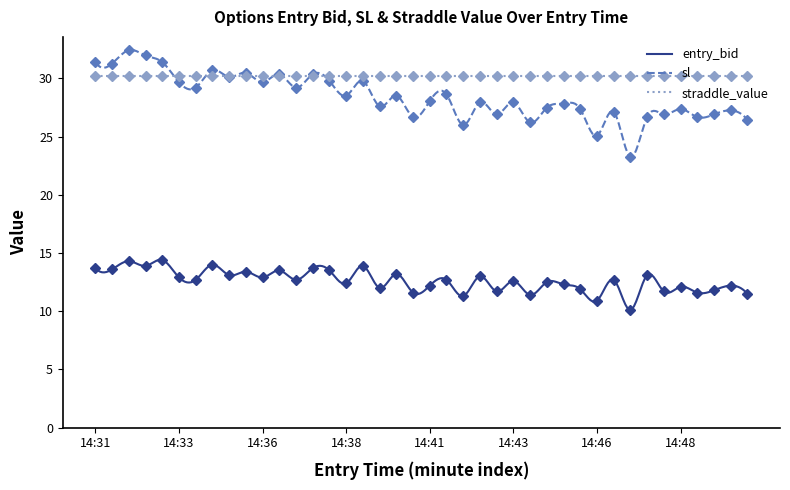

What is the difference between the entry_bid values at 14:50 and 14:36?

1.4